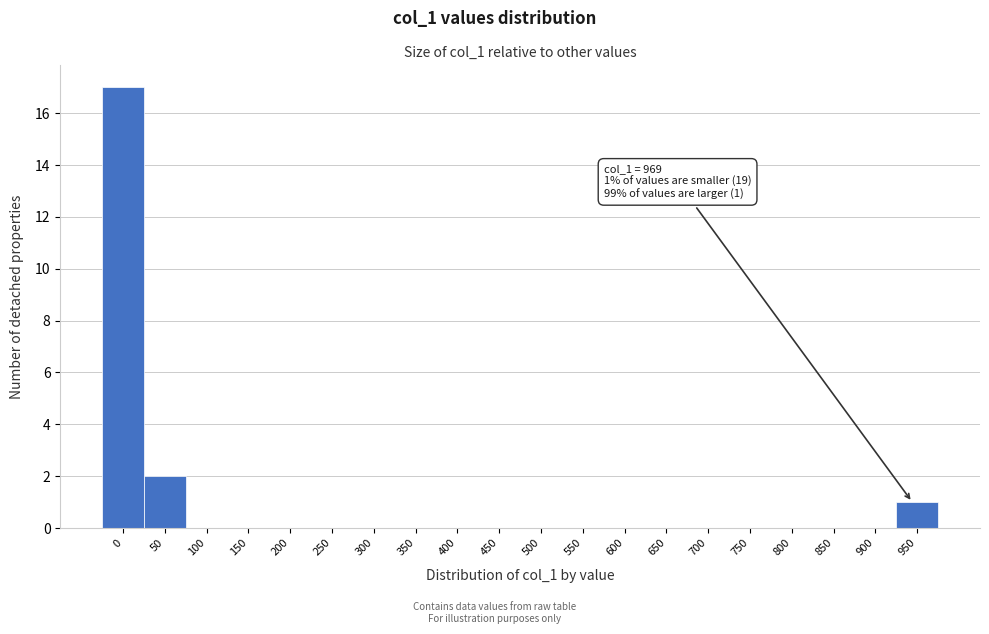

Reading left to right, extract all data points from this chart.

0=17	50=2	100=0	150=0	200=0	250=0	300=0	350=0	400=0	450=0	500=0	550=0	600=0	650=0	700=0	750=0	800=0	850=0	900=0	950=1